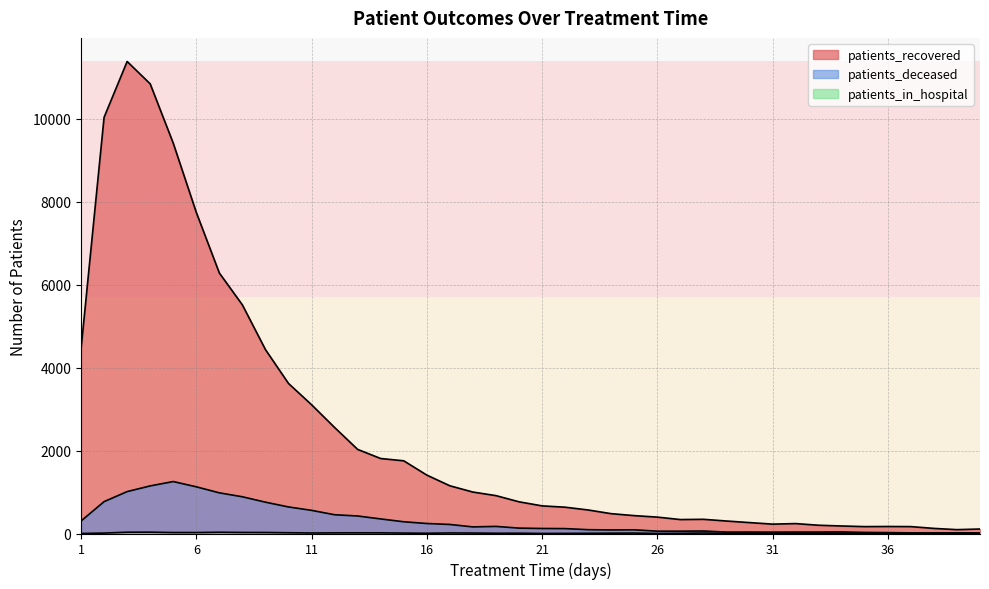

How many data points in patients_deceased are less than 130?

20